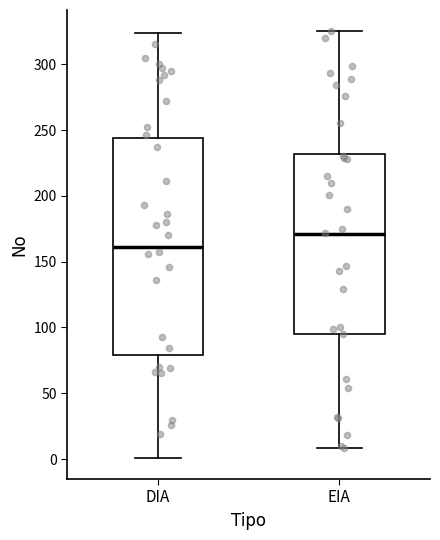

Which box is the tallest, from its lower edge to its upper edge?

DIA